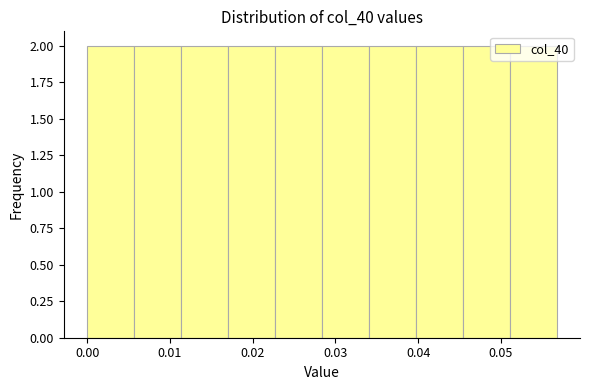

Reading left to right, list every bar in this chart as the range it spans on the x-axis followed by its height. Neither the bar edges nor the heights are printed on the chart, so give them approximately, as read against the axes.

0.000 to 0.006: 2
0.006 to 0.011: 2
0.011 to 0.017: 2
0.017 to 0.023: 2
0.023 to 0.028: 2
0.028 to 0.034: 2
0.034 to 0.040: 2
0.040 to 0.045: 2
0.045 to 0.051: 2
0.051 to 0.057: 2